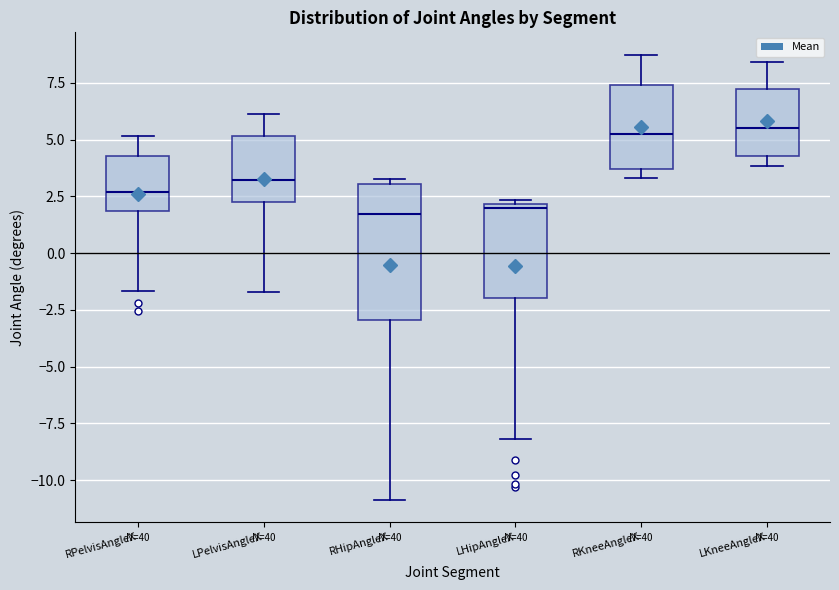

Reading left to right, read every box against the y-axis: the position of its median line, the range the box covers, and the ends of its whiskers. The values are not printed on the chart, so give them approximately, as read against the axis.

RPelvisAngleX: median 2.5, box 2.0 to 4.5, whiskers -1.5 to 5.0
LPelvisAngleX: median 3.0, box 2.5 to 5.0, whiskers -1.5 to 6.0
RHipAngleX: median 1.5, box -3.0 to 3.0, whiskers -11.0 to 3.0 (just above the box's upper edge)
LHipAngleX: median 2.0 (just below the box's upper edge), box -2.0 to 2.0, whiskers -8.0 to 2.5
RKneeAngleX: median 5.0, box 3.5 to 7.5, whiskers 3.5 (just below the box's lower edge) to 8.5
LKneeAngleX: median 5.5, box 4.5 to 7.0, whiskers 4.0 to 8.5